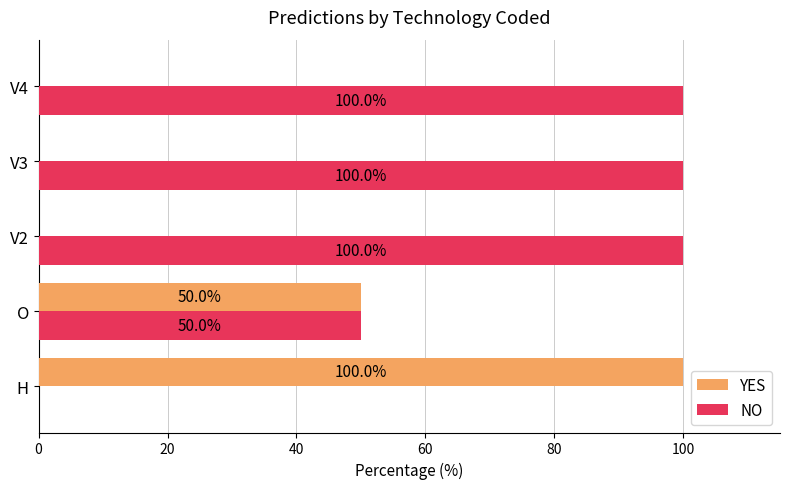

Is the value of NO at H greater than the value of YES at O?

No